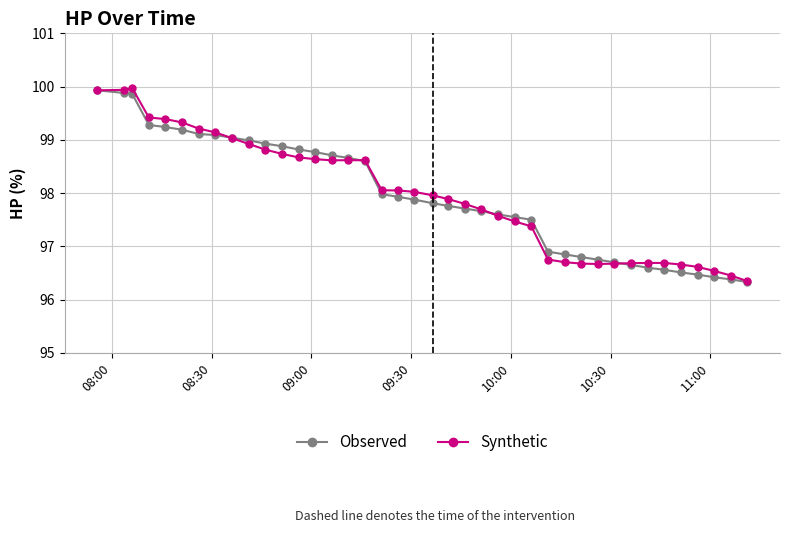

What is the value of the Synthetic point at the 10th from the left?

98.9